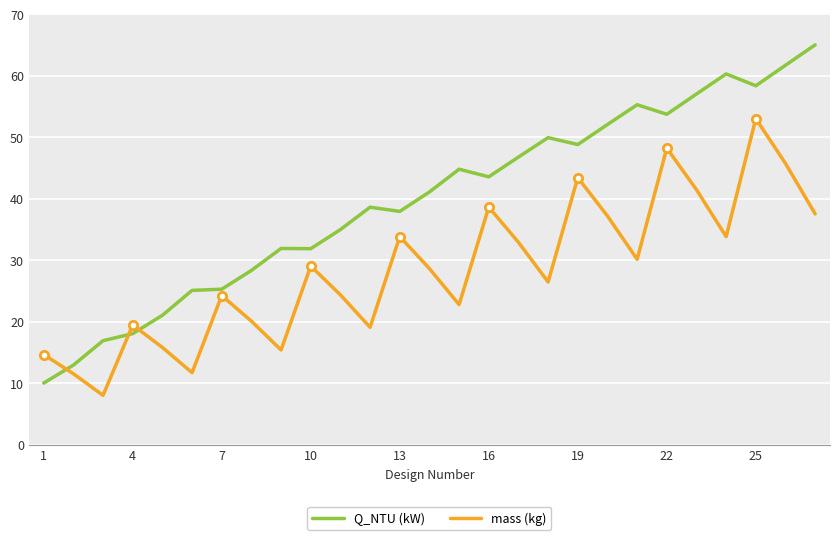

What is the maximum value for mass (kg)?

53.0